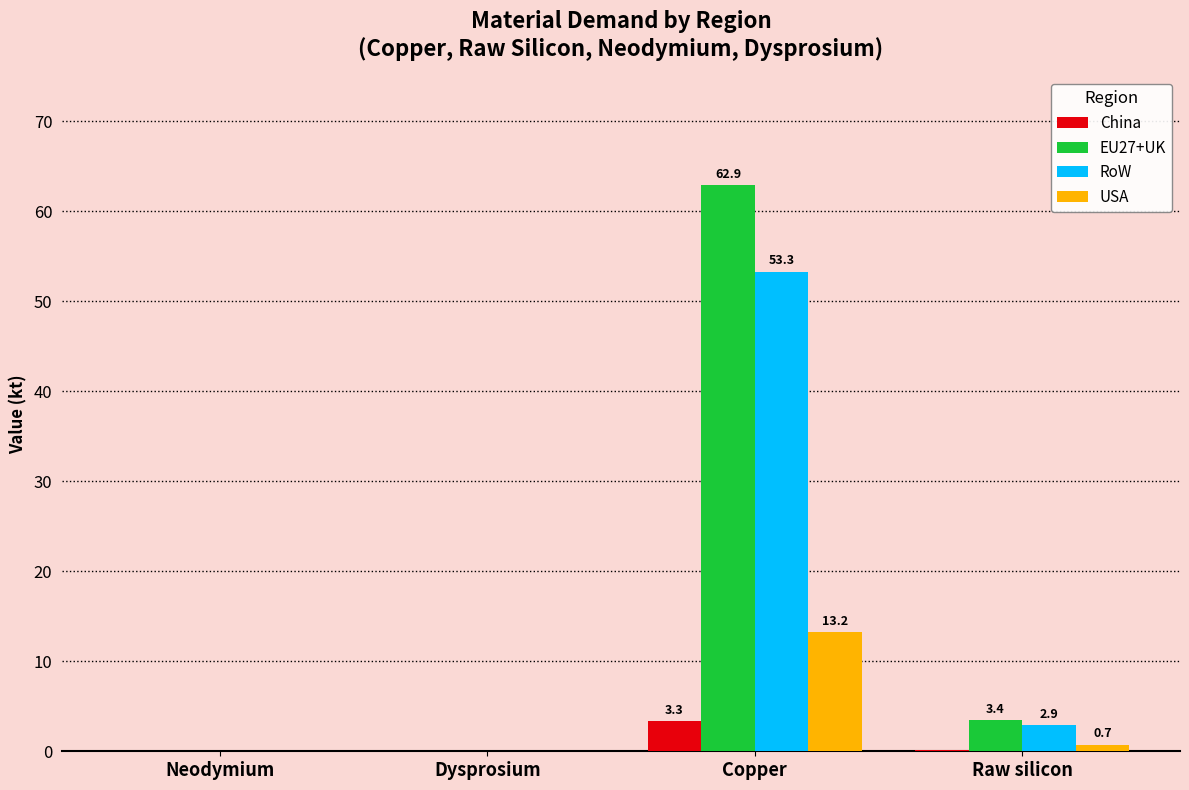

What is the sum of all China values?

3.5